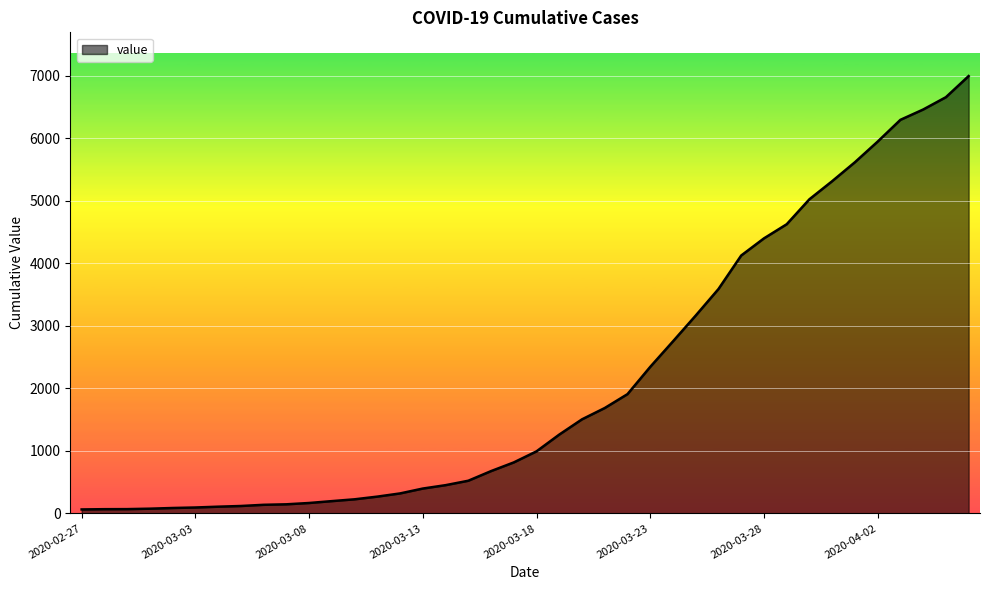

What is the greatest value displayed?

6995